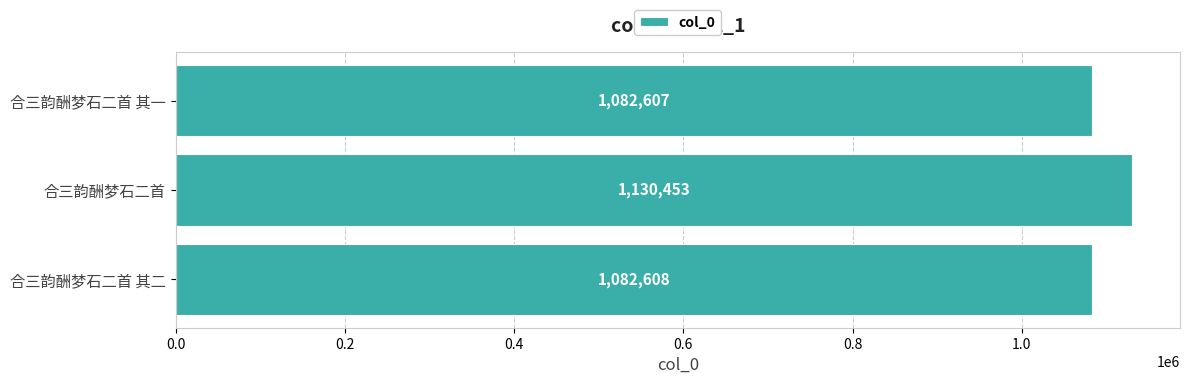

What is the change in value from 合三韵酬梦石二首 to 合三韵酬梦石二首 其一?

-47846